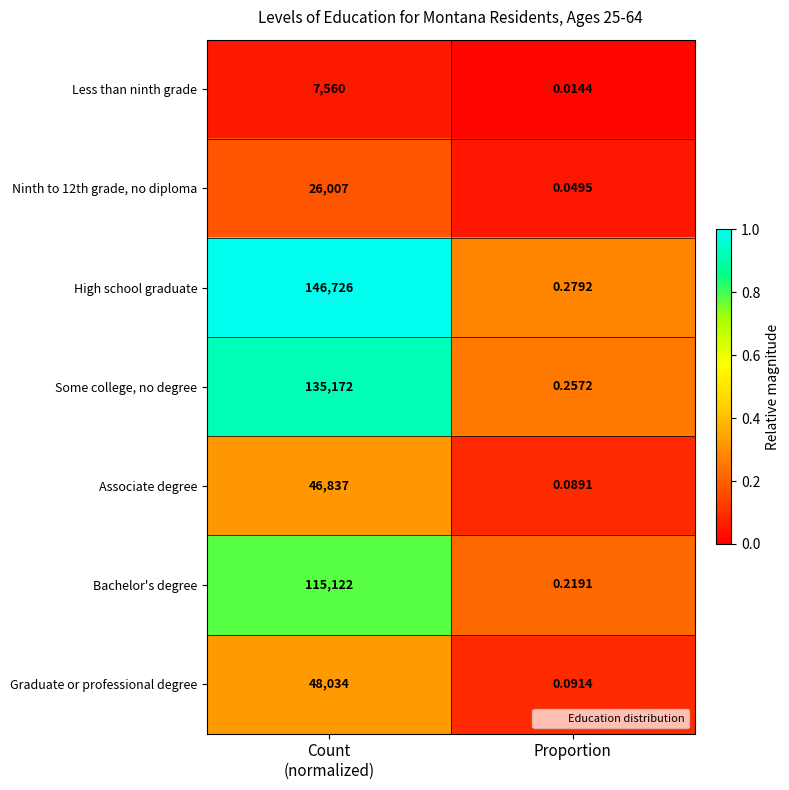

Which series has the largest total across all categories?

High school graduate